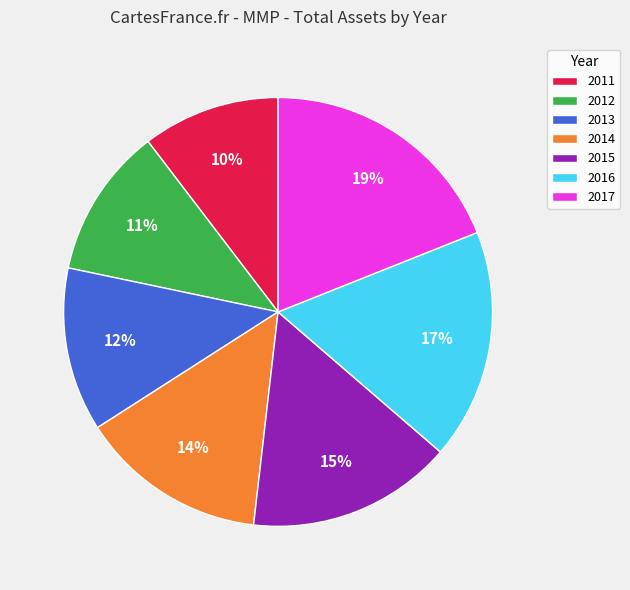

Rank the categories by value from highest to lowest.

2017, 2016, 2015, 2014, 2013, 2012, 2011